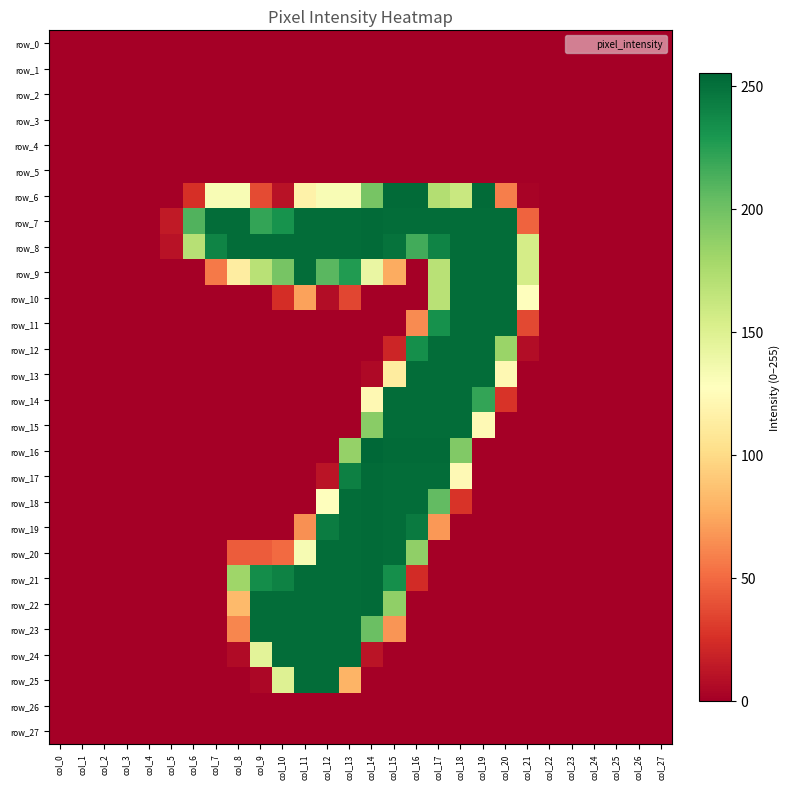

Reading left to right, list all the values displayed in this chart.

row_0: 0	0	0	0	0	0	0	0	0	0	0	0	0	0	0	0	0	0	0	0	0	0	0	0	0	0	0	0
row_1: 0	0	0	0	0	0	0	0	0	0	0	0	0	0	0	0	0	0	0	0	0	0	0	0	0	0	0	0
row_2: 0	0	0	0	0	0	0	0	0	0	0	0	0	0	0	0	0	0	0	0	0	0	0	0	0	0	0	0
row_3: 0	0	0	0	0	0	0	0	0	0	0	0	0	0	0	0	0	0	0	0	0	0	0	0	0	0	0	0
row_4: 0	0	0	0	0	0	0	0	0	0	0	0	0	0	0	0	0	0	0	0	0	0	0	0	0	0	0	0
row_5: 0	0	0	0	0	0	0	0	0	0	0	0	0	0	0	0	0	0	0	0	0	0	0	0	0	0	0	0
row_6: 0	0	0	0	0	0	25	132	132	37	10	117	132	132	197	253	253	172	161	253	58	2	0	0	0	0	0	0
row_7: 0	0	0	0	0	14	211	252	252	221	232	252	252	252	253	252	252	252	252	252	252	47	0	0	0	0	0	0
row_8: 0	0	0	0	0	10	170	240	252	252	252	252	252	252	253	249	216	240	252	252	252	155	0	0	0	0	0	0
row_9: 0	0	0	0	0	0	0	56	113	169	197	252	208	227	141	76	0	169	252	252	252	155	0	0	0	0	0	0
row_10: 0	0	0	0	0	0	0	0	0	0	24	72	7	35	0	0	0	169	252	252	252	127	0	0	0	0	0	0
row_11: 0	0	0	0	0	0	0	0	0	0	0	0	0	0	0	0	63	233	252	252	252	36	0	0	0	0	0	0
row_12: 0	0	0	0	0	0	0	0	0	0	0	0	0	0	0	20	234	252	252	252	183	7	0	0	0	0	0	0
row_13: 0	0	0	0	0	0	0	0	0	0	0	0	0	0	5	112	252	252	252	252	122	0	0	0	0	0	0	0
row_14: 0	0	0	0	0	0	0	0	0	0	0	0	0	0	122	252	252	252	252	221	27	0	0	0	0	0	0	0
row_15: 0	0	0	0	0	0	0	0	0	0	0	0	0	0	190	252	252	252	252	123	0	0	0	0	0	0	0	0
row_16: 0	0	0	0	0	0	0	0	0	0	0	0	0	185	255	253	253	253	193	0	0	0	0	0	0	0	0	0
row_17: 0	0	0	0	0	0	0	0	0	0	0	0	11	242	253	252	252	252	123	0	0	0	0	0	0	0	0	0
row_18: 0	0	0	0	0	0	0	0	0	0	0	0	127	252	253	252	252	205	27	0	0	0	0	0	0	0	0	0
row_19: 0	0	0	0	0	0	0	0	0	0	0	65	244	252	253	252	245	68	0	0	0	0	0	0	0	0	0	0
row_20: 0	0	0	0	0	0	0	0	44	44	50	133	252	252	253	252	187	0	0	0	0	0	0	0	0	0	0	0
row_21: 0	0	0	0	0	0	0	0	181	235	241	252	252	252	253	234	23	0	0	0	0	0	0	0	0	0	0	0
row_22: 0	0	0	0	0	0	0	0	83	252	252	252	252	252	253	187	0	0	0	0	0	0	0	0	0	0	0	0
row_23: 0	0	0	0	0	0	0	0	61	252	252	252	252	252	202	67	0	0	0	0	0	0	0	0	0	0	0	0
row_24: 0	0	0	0	0	0	0	0	6	146	252	252	252	252	11	0	0	0	0	0	0	0	0	0	0	0	0	0
row_25: 0	0	0	0	0	0	0	0	0	4	149	252	252	80	0	0	0	0	0	0	0	0	0	0	0	0	0	0
row_26: 0	0	0	0	0	0	0	0	0	0	0	0	0	0	0	0	0	0	0	0	0	0	0	0	0	0	0	0
row_27: 0	0	0	0	0	0	0	0	0	0	0	0	0	0	0	0	0	0	0	0	0	0	0	0	0	0	0	0